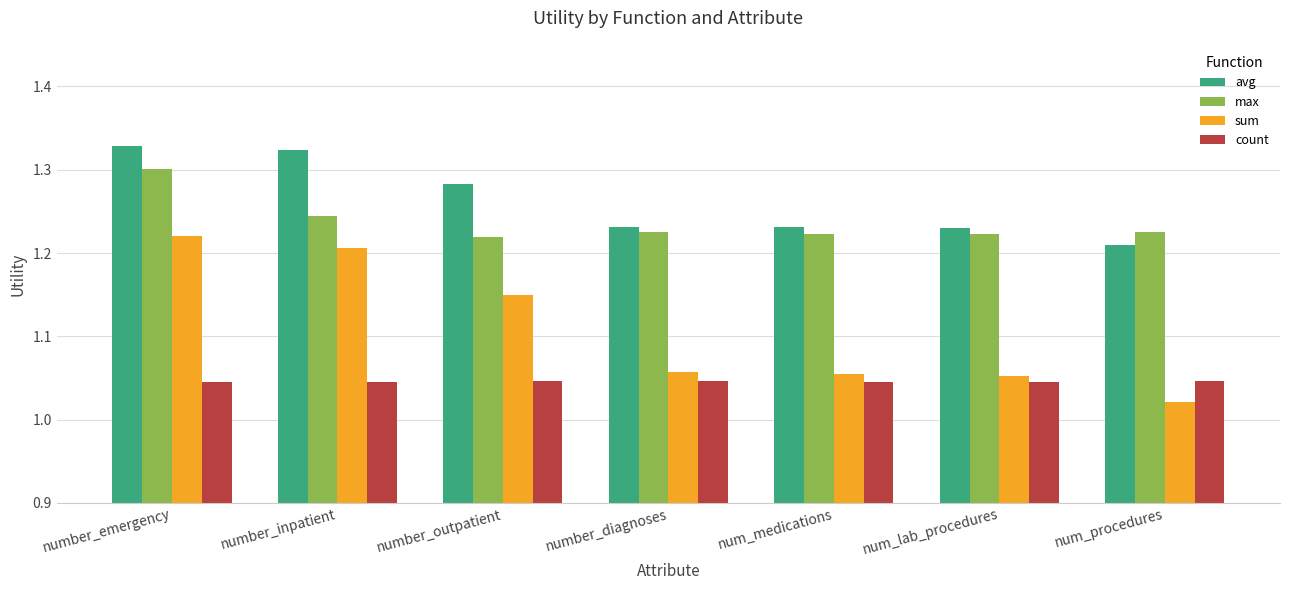

True or false: avg has a value of 1.3 at number_emergency.

True